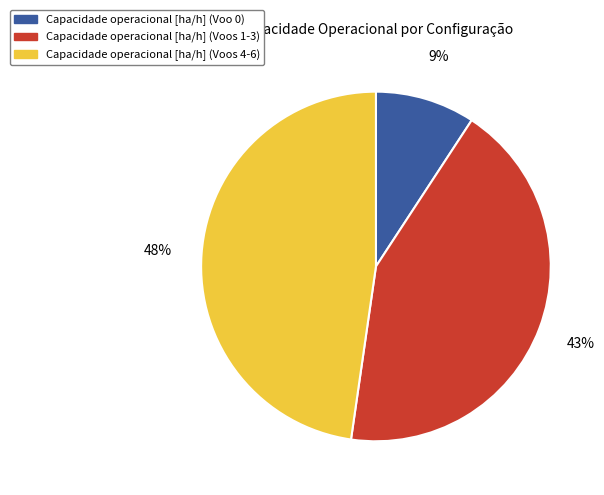

To the nearest percent, what is the average slice percentage?

33%